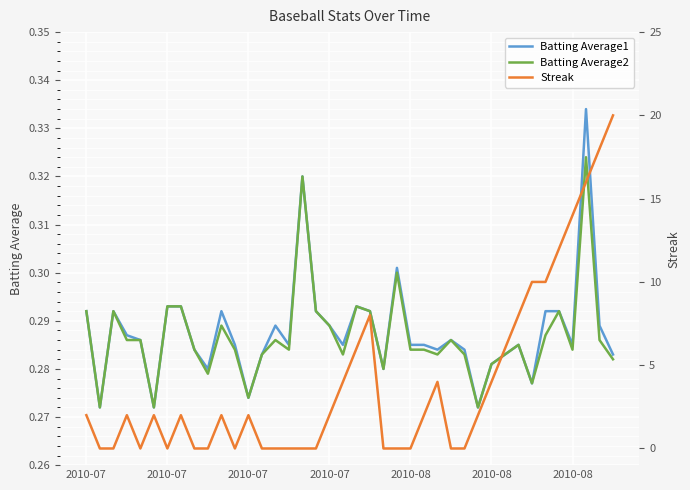

How many Batting Average1 values are between 0 and 1?

40